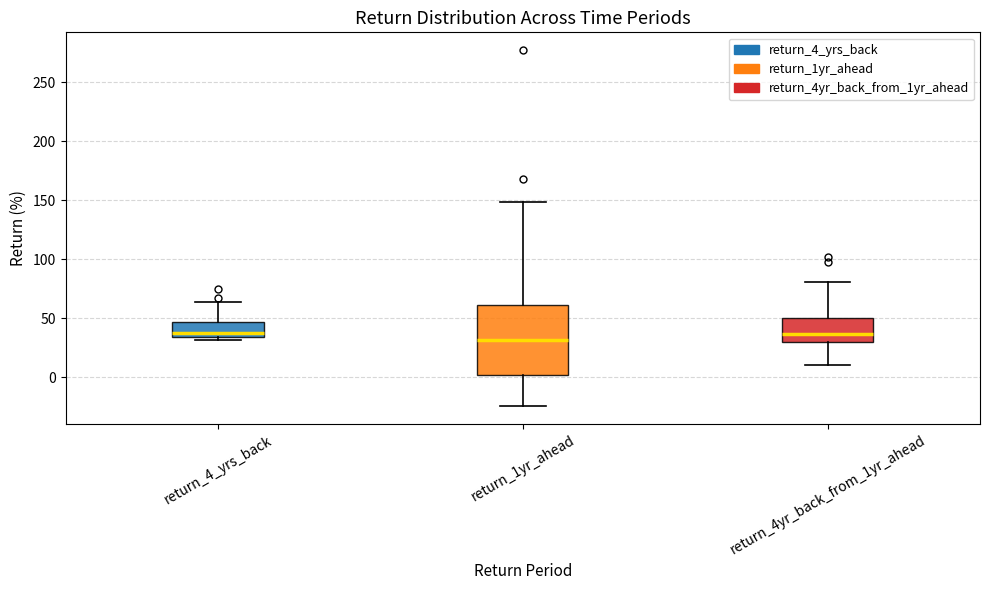

Reading left to right, read every box against the y-axis: the position of its median line, the range the box covers, and the ends of its whiskers. The values are not printed on the chart, so give them approximately, as read against the axis.

return_4_yrs_back: median 35 (just above the box's lower edge), box 35 to 45, whiskers 30 to 65
return_1yr_ahead: median 30, box 0 to 60, whiskers -25 to 150
return_4yr_back_from_1yr_ahead: median 35, box 30 to 50, whiskers 10 to 80